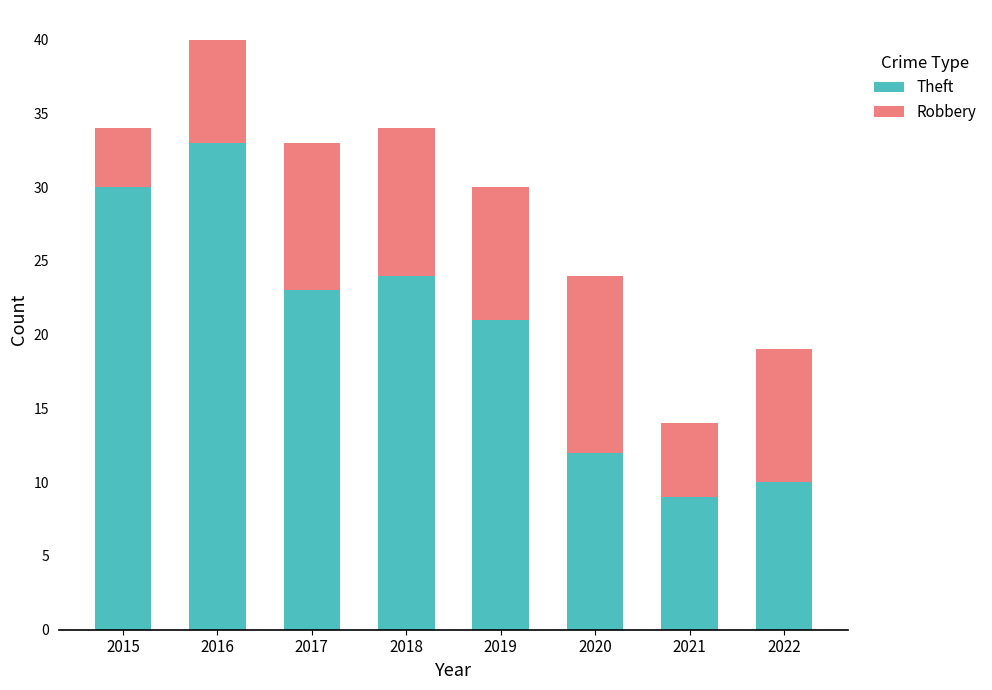

True or false: Theft has a value of 36 at 2019.

False